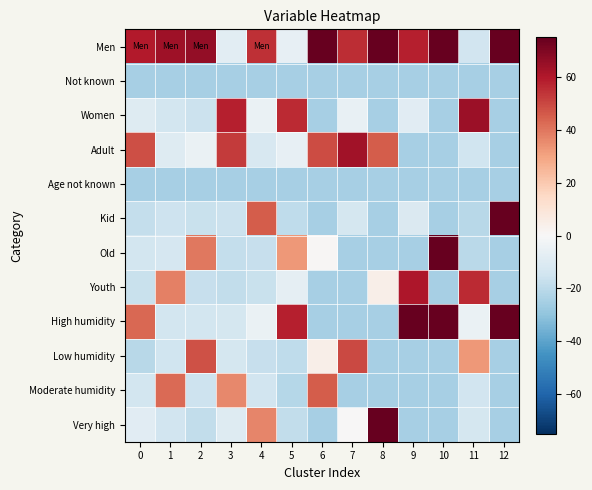

How many series are shown in this chart?

12